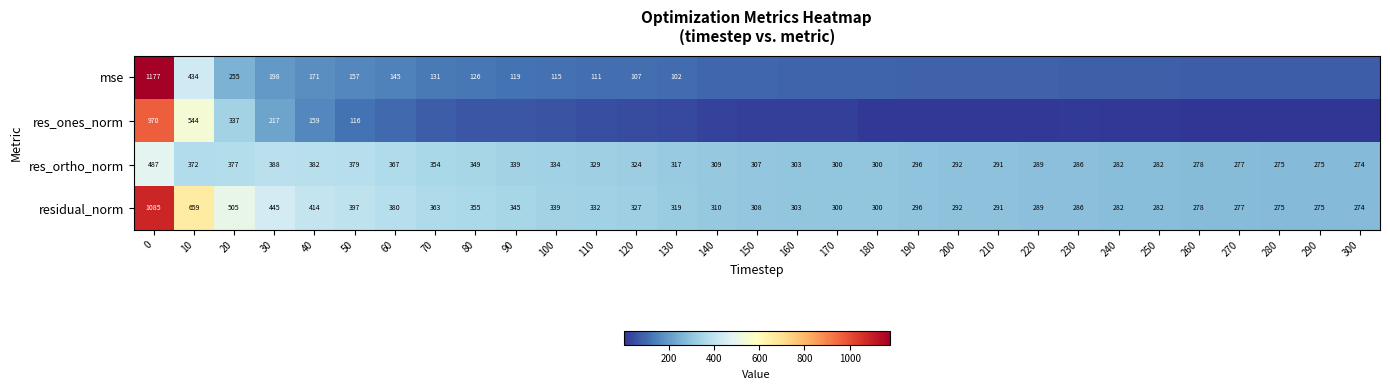

Is the value of res_ortho_norm at 300 greater than the value of res_ones_norm at 30?

Yes